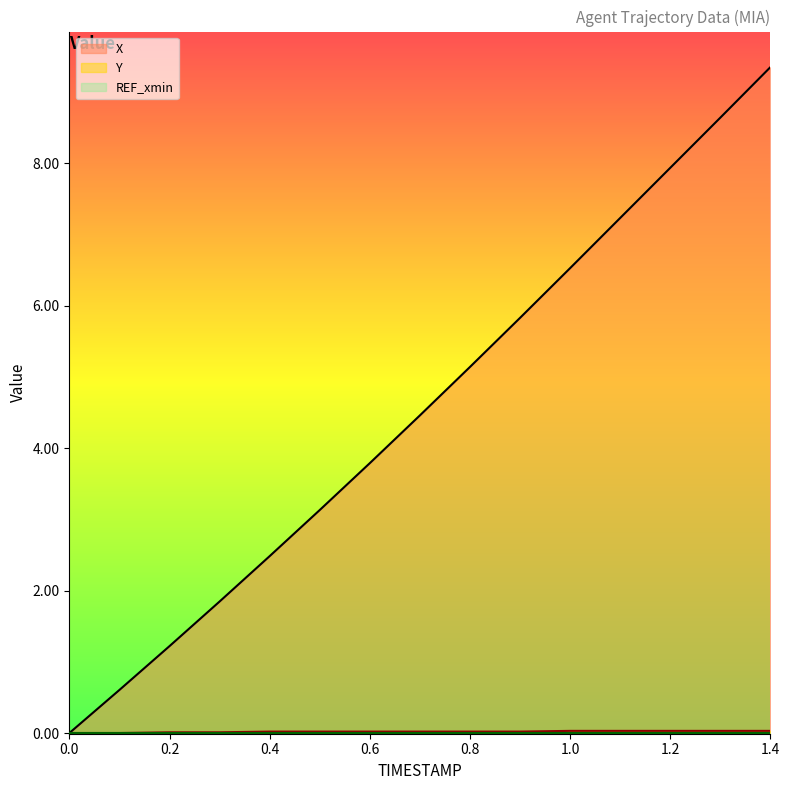

True or false: Y and X cross at least once.

False